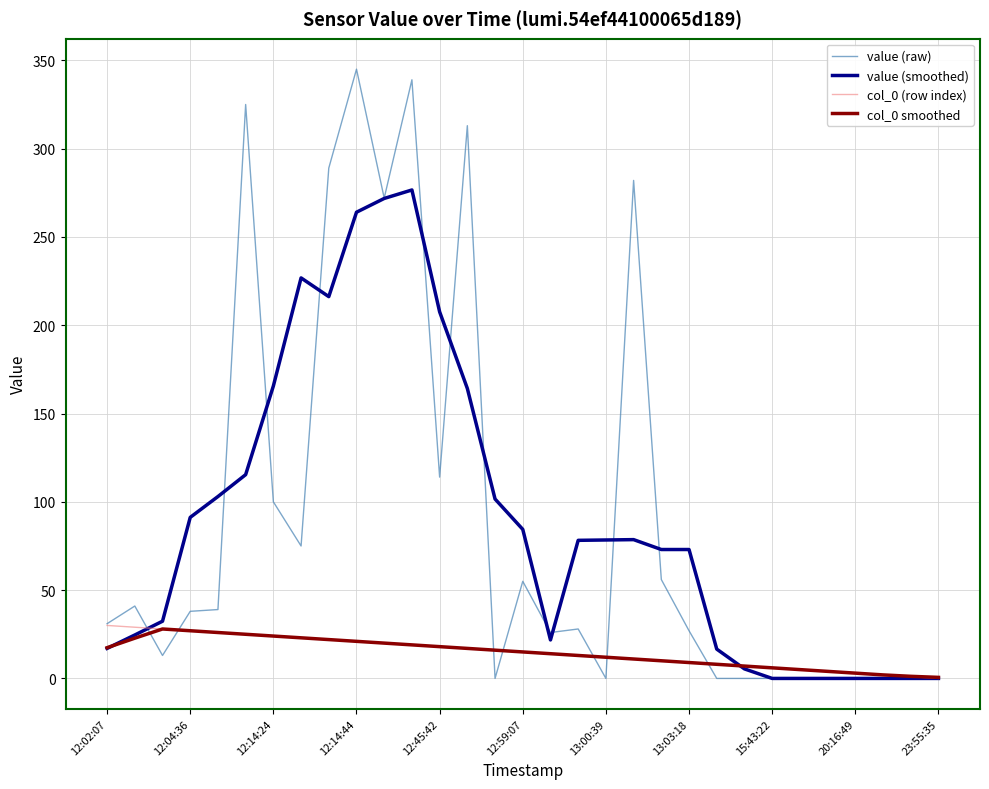

What is the difference between the second highest and minimum values in the value (raw) series?

339.0